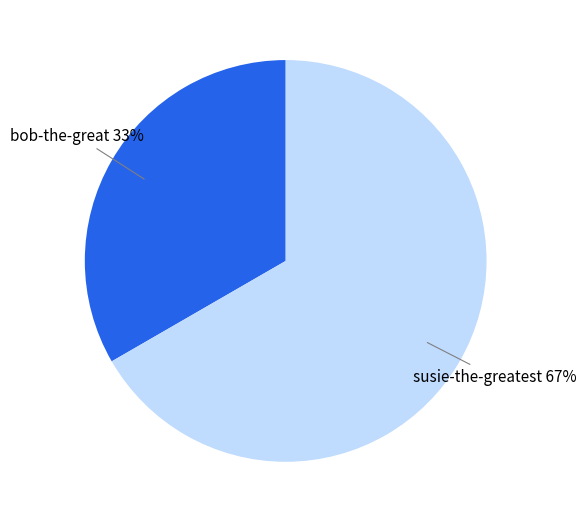

Is there any slice that represents more than half of the pie?

Yes